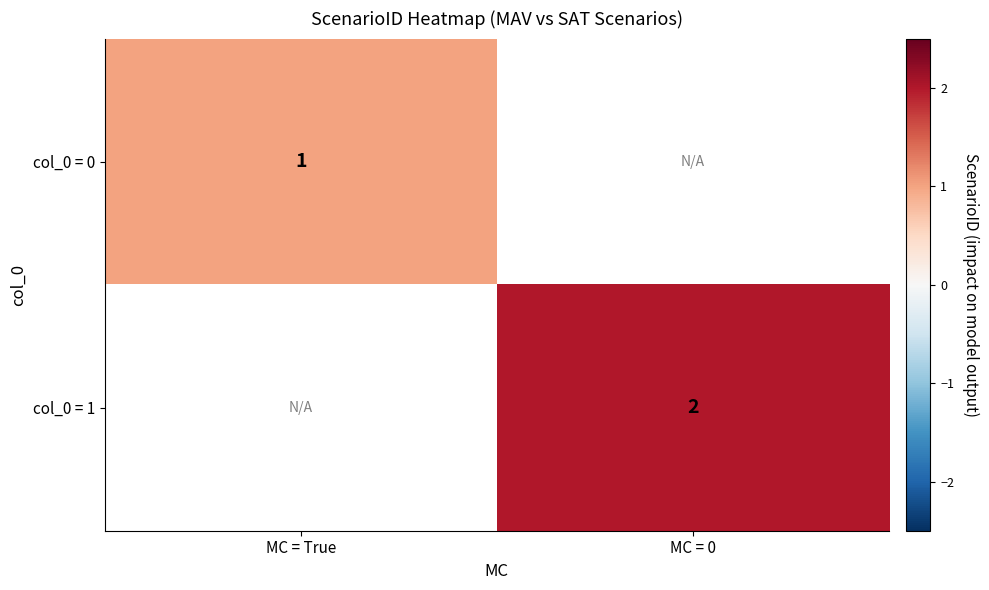

Is the value of col_0 = 0 at MC = True greater than the value of col_0 = 1 at MC = 0?

No